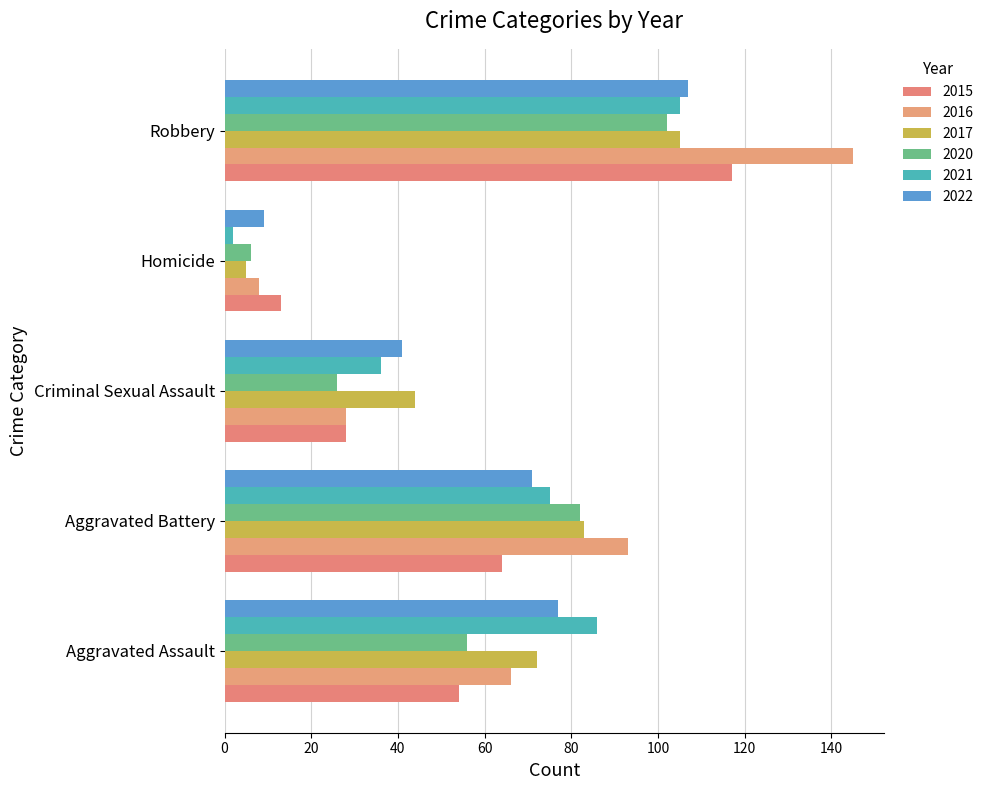

How many values in the 2021 series are below 75?

2